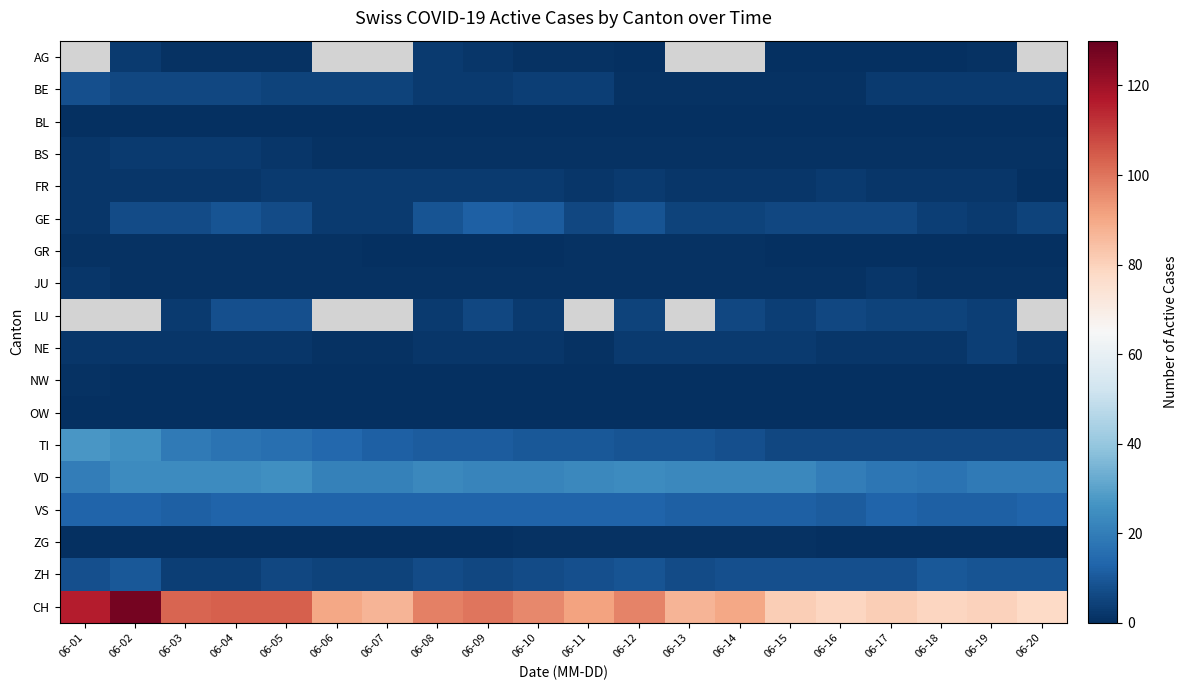

Which series has the largest range (max minus min)?

CH